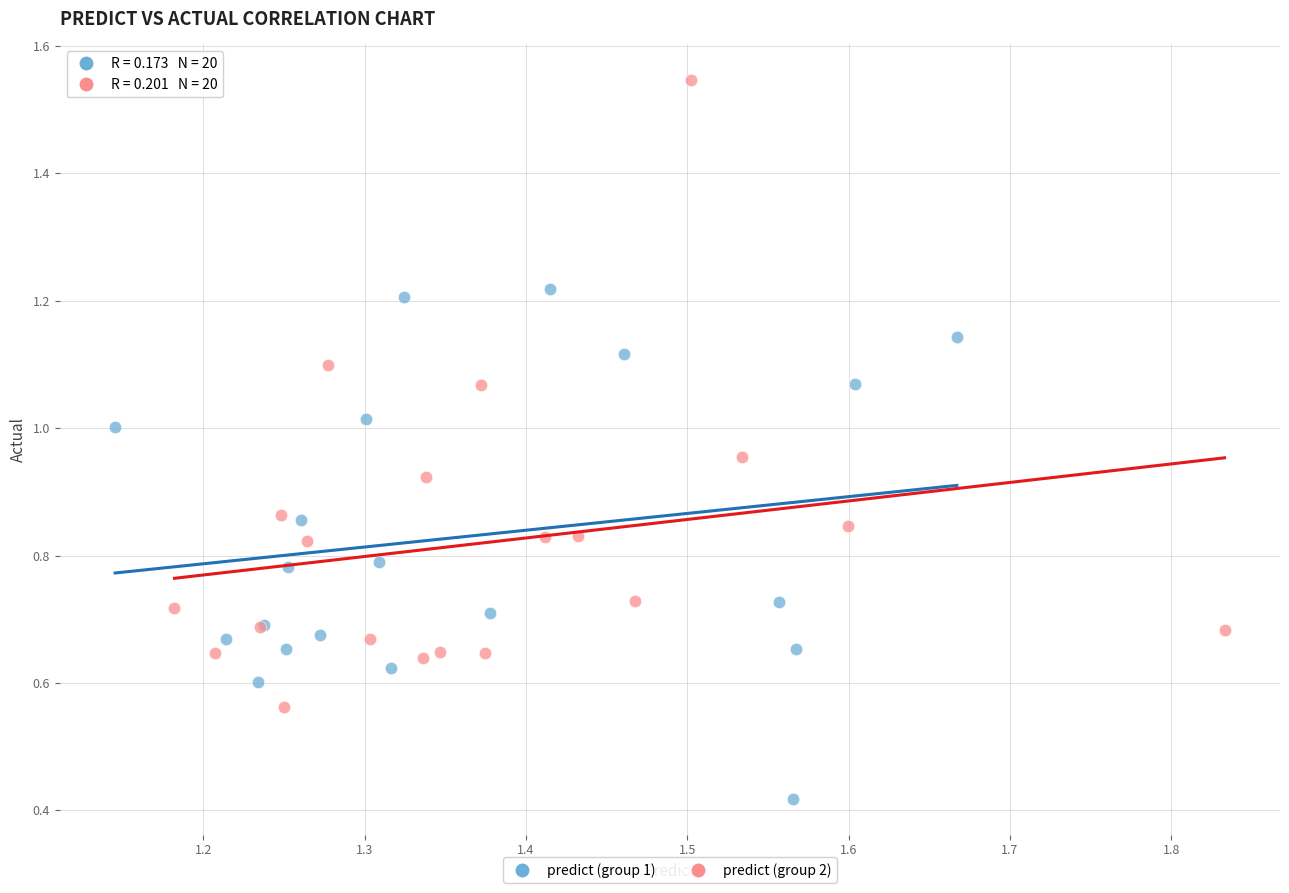

What are all the series names shown in the legend?

predict (group 1), predict (group 2)